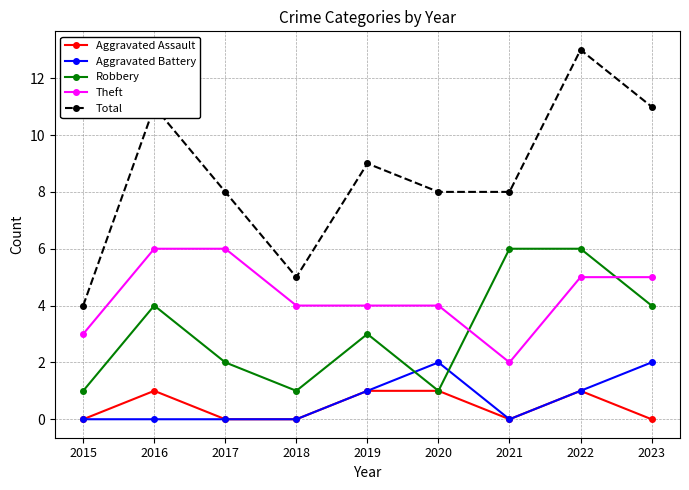

Reading right to left, transcribe all the data shown in this chart.

Aggravated Assault: 2023=0	2022=1	2021=0	2020=1	2019=1	2018=0	2017=0	2016=1	2015=0
Aggravated Battery: 2023=2	2022=1	2021=0	2020=2	2019=1	2018=0	2017=0	2016=0	2015=0
Robbery: 2023=4	2022=6	2021=6	2020=1	2019=3	2018=1	2017=2	2016=4	2015=1
Theft: 2023=5	2022=5	2021=2	2020=4	2019=4	2018=4	2017=6	2016=6	2015=3
Total: 2023=11	2022=13	2021=8	2020=8	2019=9	2018=5	2017=8	2016=11	2015=4